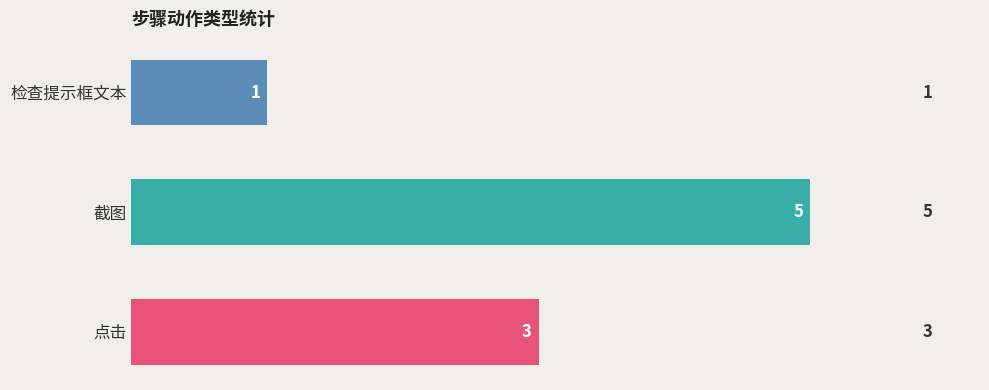

What is the average value?

3